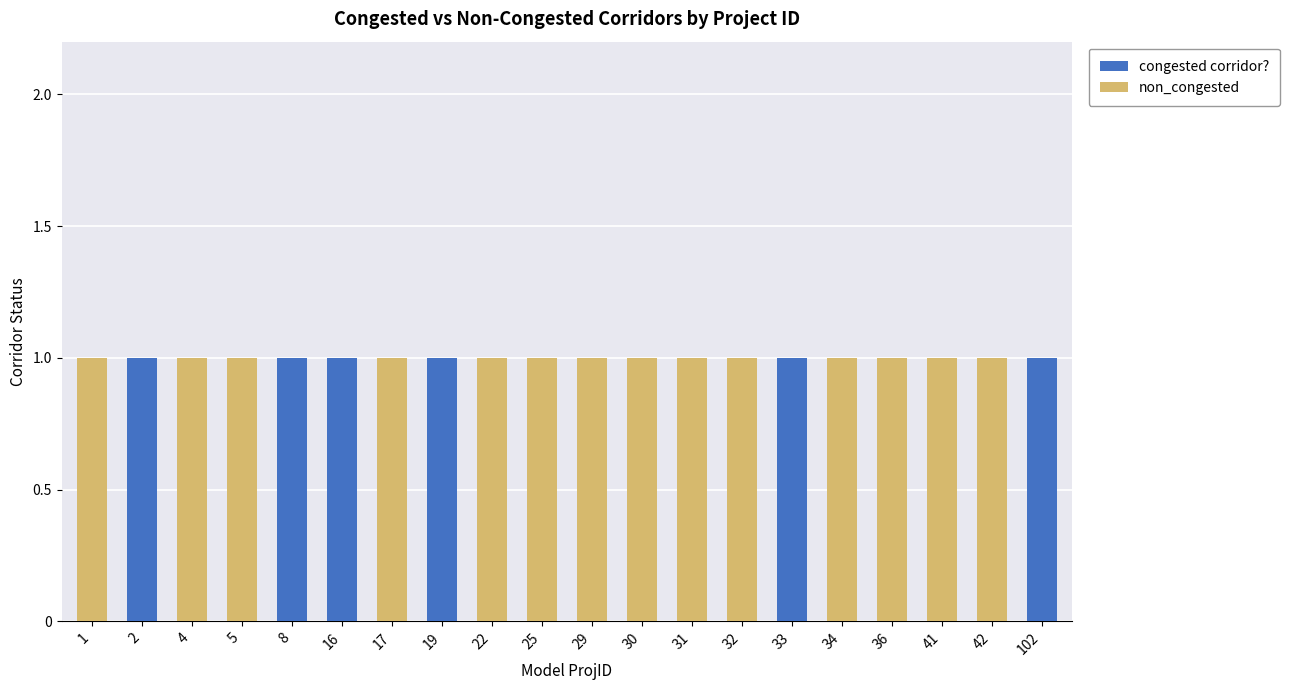

The congested corridor? series shows 0 at 1. True or false?

True